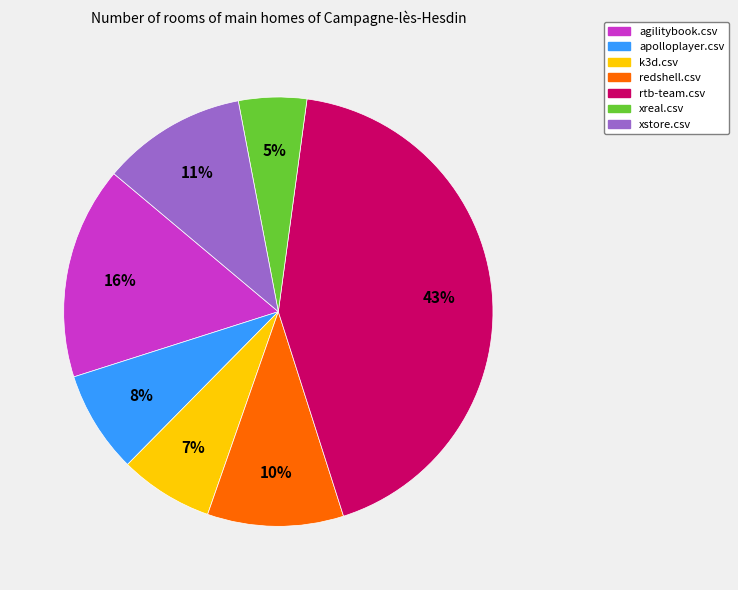

To the nearest percent, what portion does apolloplayer.csv represent?

8%